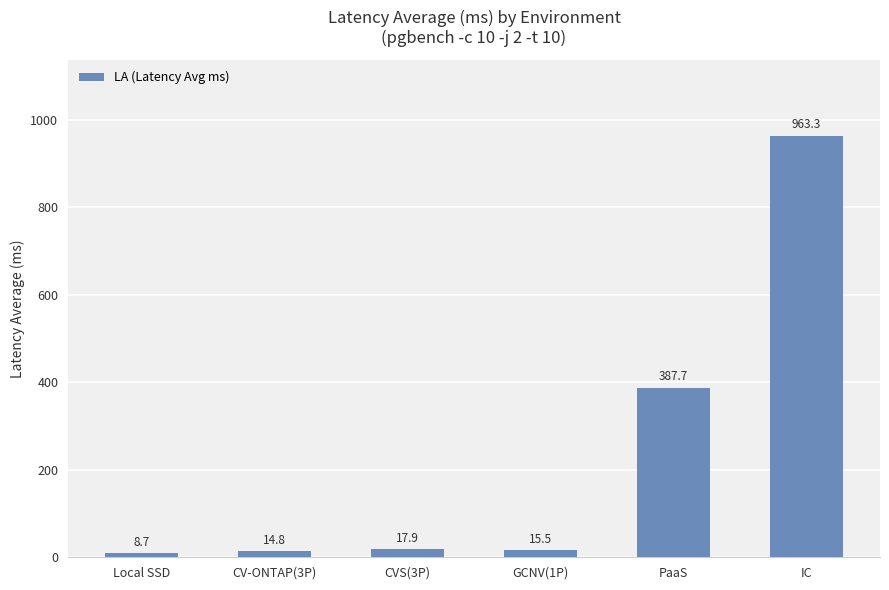

Read the value at CV-ONTAP(3P).

14.8